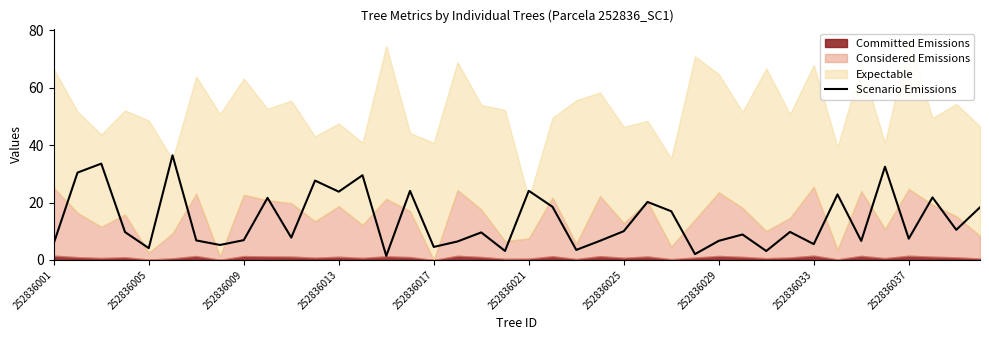

Approximately how many times larger is the value at 39 compared to 29?

2.1